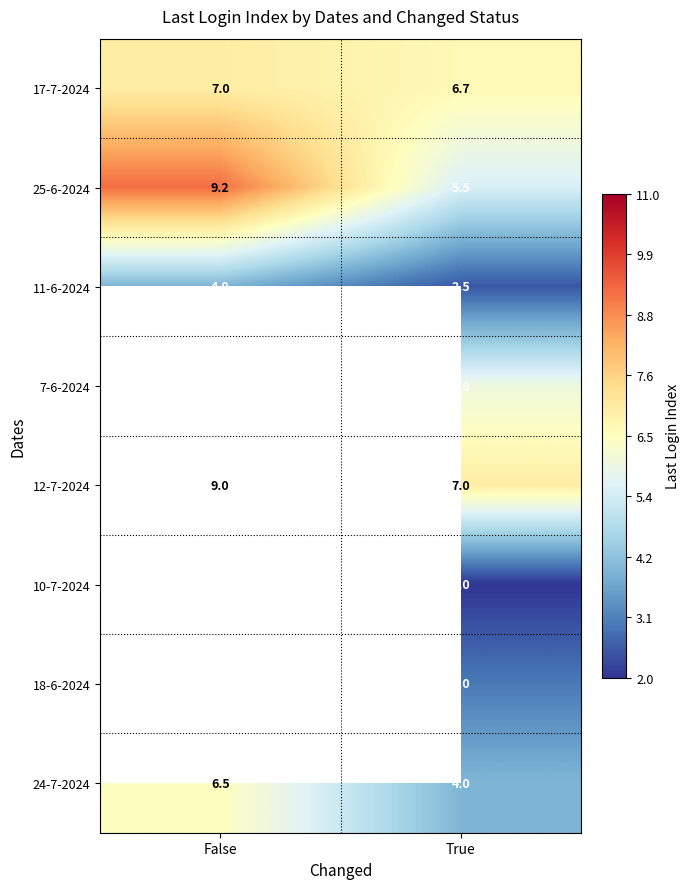

What is the greatest value displayed?

9.2